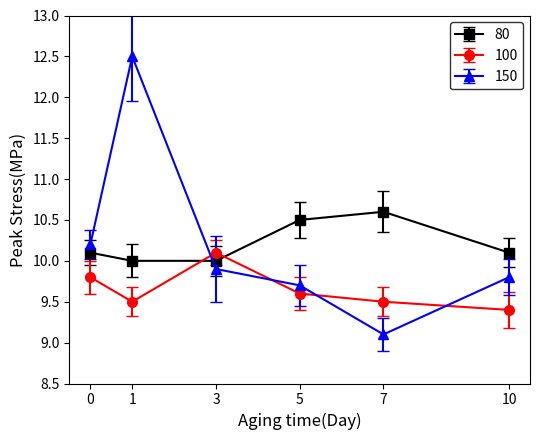

Reading left to right, transcribe all the data shown in this chart.

80: 0=10.1	1=10.0	3=10.0	5=10.5	7=10.6	10=10.1
100: 0=9.8	1=9.5	3=10.1	5=9.6	7=9.5	10=9.4
150: 0=10.2	1=12.5	3=9.9	5=9.7	7=9.1	10=9.8